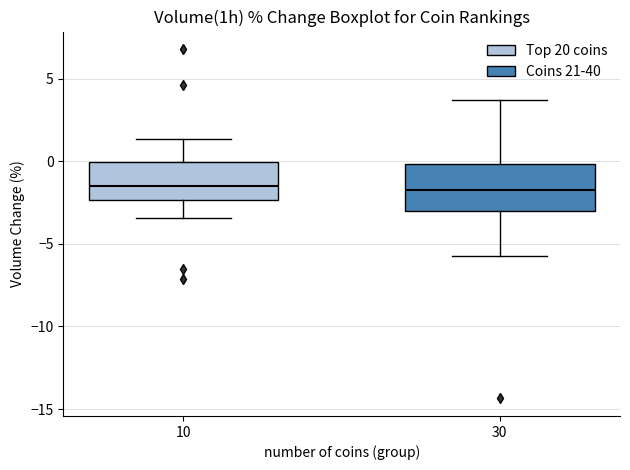

Reading left to right, read every box against the y-axis: the position of its median line, the range the box covers, and the ends of its whiskers. The values are not printed on the chart, so give them approximately, as read against the axis.

10: median -1.5, box -2.5 to 0.0, whiskers -3.5 to 1.5
30: median -1.5, box -3.0 to 0.0, whiskers -5.5 to 3.5